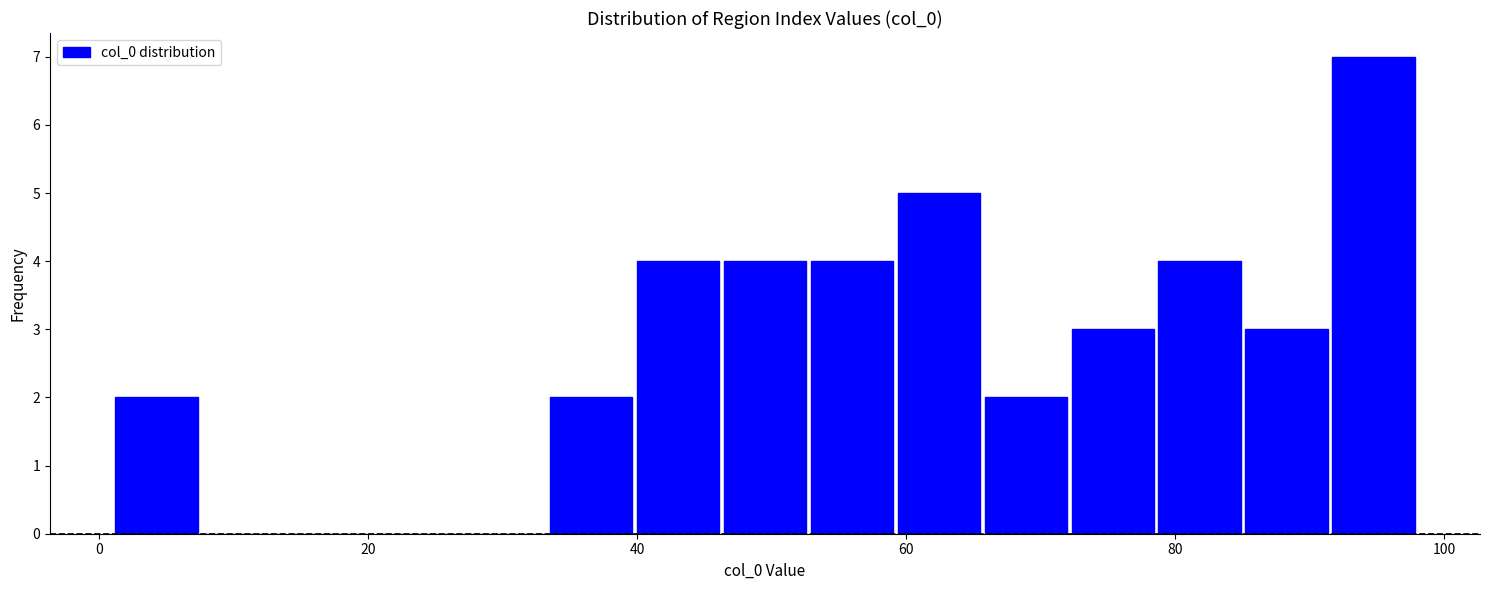

Read against the x-axis, roughly where is the centre of the tallest bar?

94